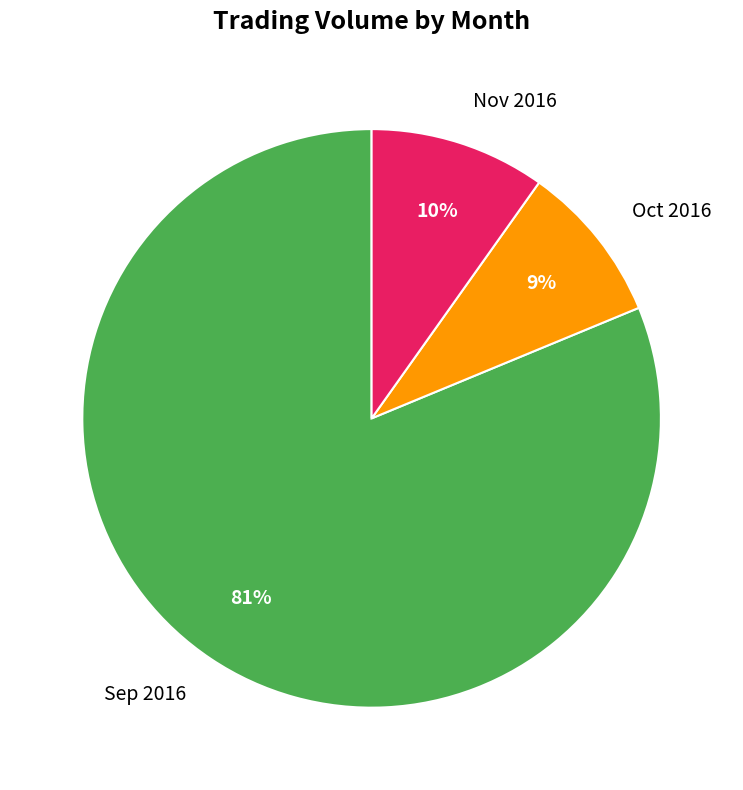

Which category has the smallest portion of the pie?

Oct 2016